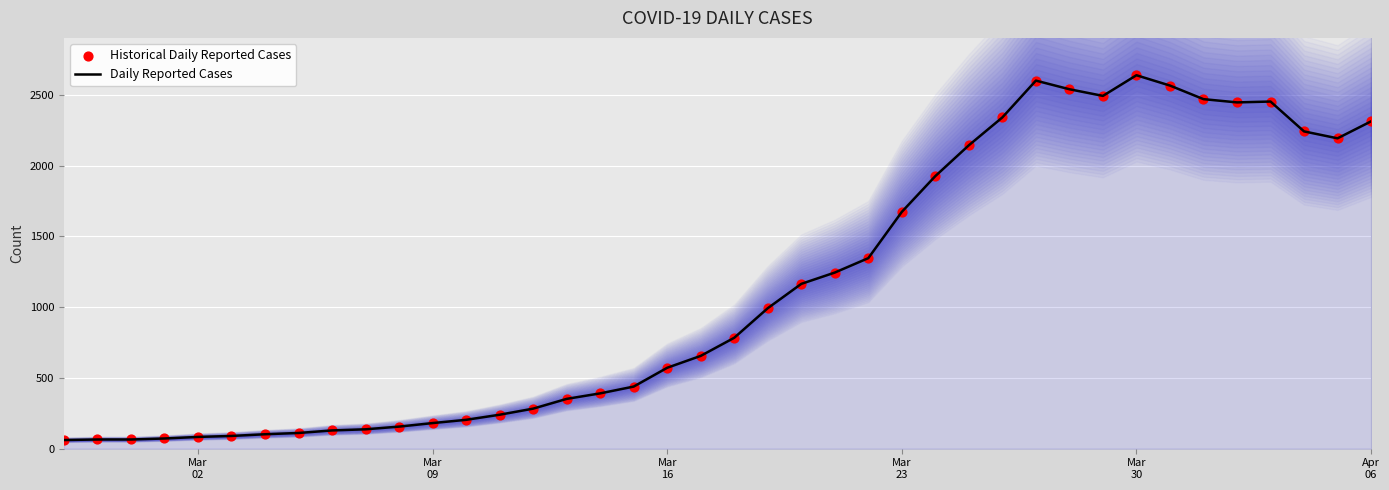

What is the lowest value of the Daily Reported Cases series?

61